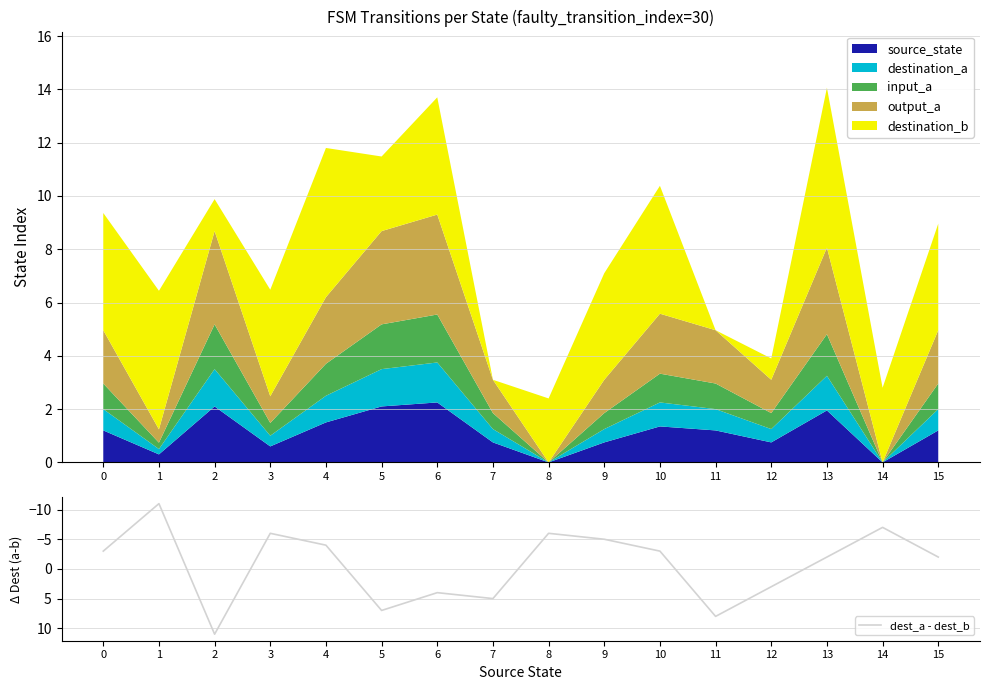

How many points are lower than both their immediate neighbors (excluding endpoints)?

5